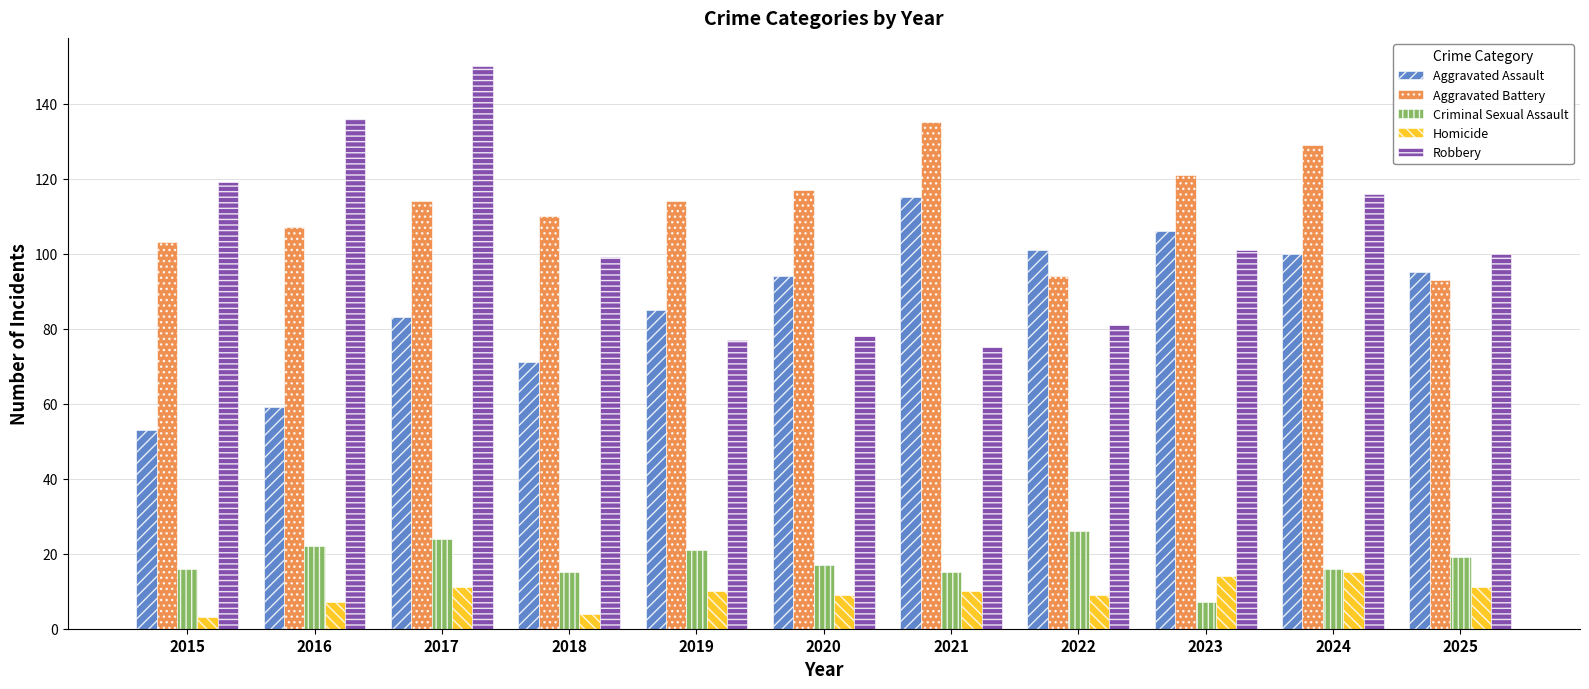

Rank the series by their maximum value, from highest to lowest.

Robbery, Aggravated Battery, Aggravated Assault, Criminal Sexual Assault, Homicide